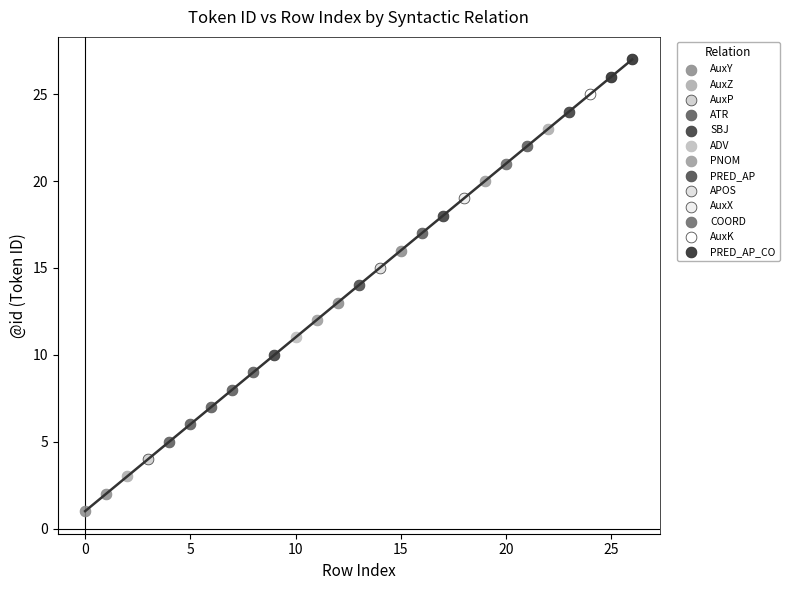

What are all the series names shown in the legend?

AuxY, AuxZ, AuxP, ATR, SBJ, ADV, PNOM, PRED_AP, APOS, AuxX, COORD, AuxK, PRED_AP_CO